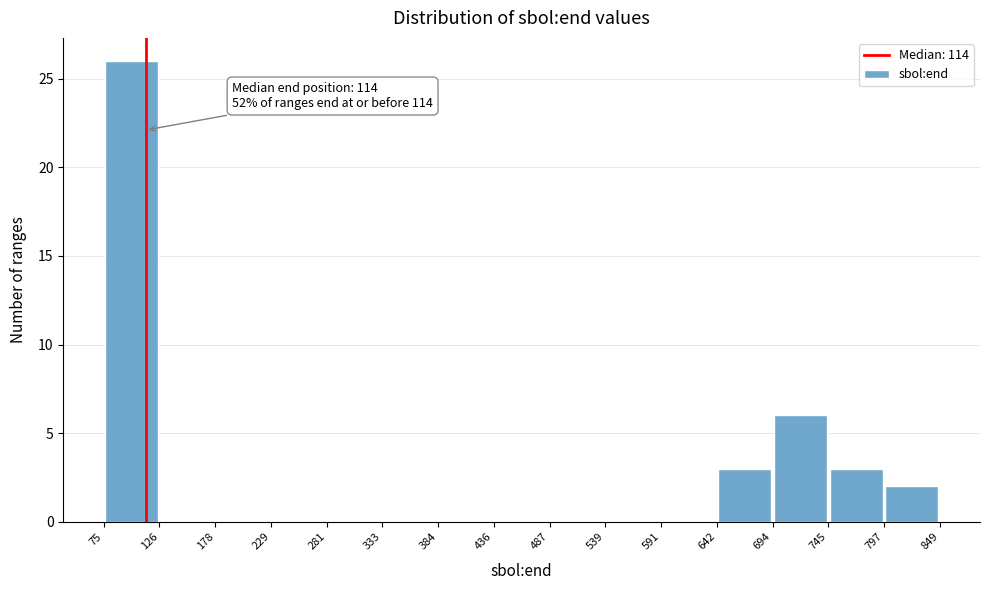

Over which range of the x-axis is the bar tallest?

75 to 126